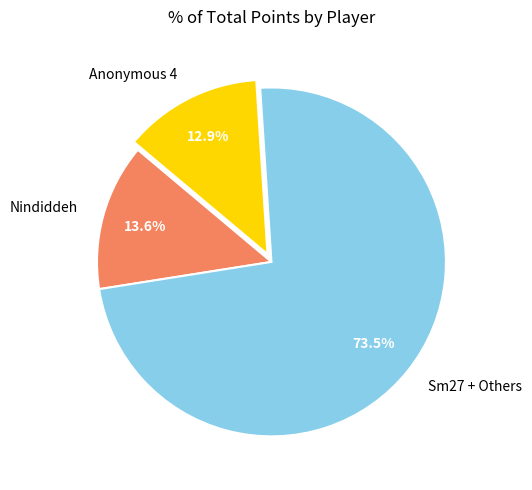

Which slice is the smallest?

Anonymous 4